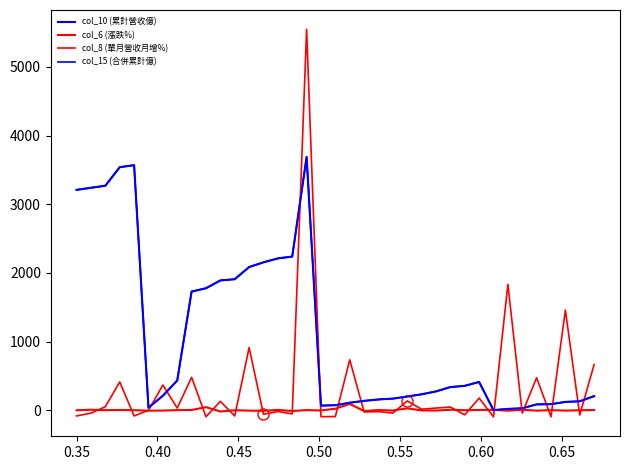

How many positive values does the col_15 (合併累計億) series have?

36